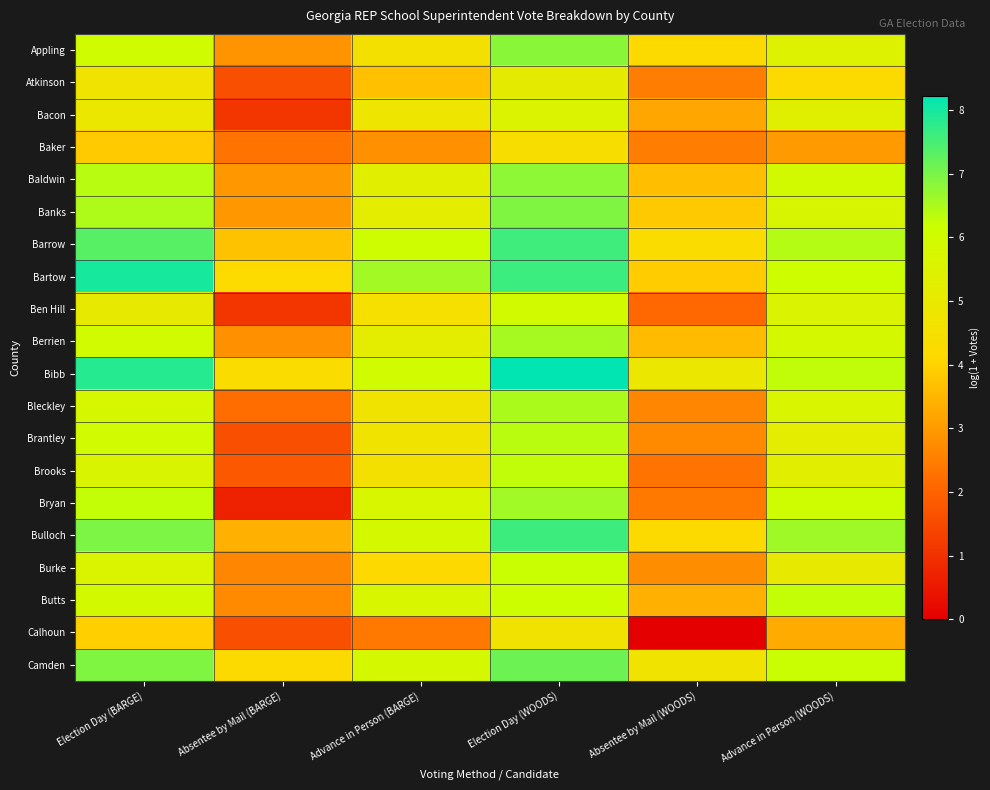

Reading right to left, list all the values displayed in this chart.

Appling: Advance in Person (WOODS)=5.5	Absentee by Mail (WOODS)=4.2	Election Day (WOODS)=6.8	Advance in Person (BARGE)=4.5	Absentee by Mail (BARGE)=2.9	Election Day (BARGE)=6.0
Atkinson: Advance in Person (WOODS)=4.2	Absentee by Mail (WOODS)=2.5	Election Day (WOODS)=5.1	Advance in Person (BARGE)=3.7	Absentee by Mail (BARGE)=1.6	Election Day (BARGE)=4.7
Bacon: Advance in Person (WOODS)=5.3	Absentee by Mail (WOODS)=3.2	Election Day (WOODS)=5.5	Advance in Person (BARGE)=4.8	Absentee by Mail (BARGE)=1.1	Election Day (BARGE)=4.9
Baker: Advance in Person (WOODS)=3.0	Absentee by Mail (WOODS)=2.5	Election Day (WOODS)=4.4	Advance in Person (BARGE)=2.8	Absentee by Mail (BARGE)=2.3	Election Day (BARGE)=3.9
Baldwin: Advance in Person (WOODS)=5.9	Absentee by Mail (WOODS)=3.6	Election Day (WOODS)=6.8	Advance in Person (BARGE)=5.3	Absentee by Mail (BARGE)=2.9	Election Day (BARGE)=6.4
Banks: Advance in Person (WOODS)=5.7	Absentee by Mail (WOODS)=3.8	Election Day (WOODS)=6.9	Advance in Person (BARGE)=5.2	Absentee by Mail (BARGE)=2.9	Election Day (BARGE)=6.5
Barrow: Advance in Person (WOODS)=6.4	Absentee by Mail (WOODS)=4.3	Election Day (WOODS)=7.6	Advance in Person (BARGE)=6.1	Absentee by Mail (BARGE)=3.7	Election Day (BARGE)=7.3
Bartow: Advance in Person (WOODS)=6.2	Absentee by Mail (WOODS)=3.9	Election Day (WOODS)=7.6	Advance in Person (BARGE)=6.6	Absentee by Mail (BARGE)=4.2	Election Day (BARGE)=8.0
Ben Hill: Advance in Person (WOODS)=5.6	Absentee by Mail (WOODS)=2.1	Election Day (WOODS)=5.9	Advance in Person (BARGE)=4.5	Absentee by Mail (BARGE)=1.1	Election Day (BARGE)=5.0
Berrien: Advance in Person (WOODS)=5.8	Absentee by Mail (WOODS)=3.6	Election Day (WOODS)=6.5	Advance in Person (BARGE)=5.2	Absentee by Mail (BARGE)=2.8	Election Day (BARGE)=6.0
Bibb: Advance in Person (WOODS)=6.3	Absentee by Mail (WOODS)=4.9	Election Day (WOODS)=8.2	Advance in Person (BARGE)=6.0	Absentee by Mail (BARGE)=4.3	Election Day (BARGE)=7.8
Bleckley: Advance in Person (WOODS)=5.6	Absentee by Mail (WOODS)=2.6	Election Day (WOODS)=6.5	Advance in Person (BARGE)=4.7	Absentee by Mail (BARGE)=2.2	Election Day (BARGE)=5.8
Brantley: Advance in Person (WOODS)=5.2	Absentee by Mail (WOODS)=2.7	Election Day (WOODS)=6.3	Advance in Person (BARGE)=4.7	Absentee by Mail (BARGE)=1.6	Election Day (BARGE)=6.0
Brooks: Advance in Person (WOODS)=5.3	Absentee by Mail (WOODS)=2.3	Election Day (WOODS)=6.3	Advance in Person (BARGE)=4.5	Absentee by Mail (BARGE)=1.8	Election Day (BARGE)=5.6
Bryan: Advance in Person (WOODS)=6.0	Absentee by Mail (WOODS)=2.4	Election Day (WOODS)=6.6	Advance in Person (BARGE)=5.7	Absentee by Mail (BARGE)=0.7	Election Day (BARGE)=6.2
Bulloch: Advance in Person (WOODS)=6.6	Absentee by Mail (WOODS)=4.2	Election Day (WOODS)=7.6	Advance in Person (BARGE)=5.8	Absentee by Mail (BARGE)=3.4	Election Day (BARGE)=7.0
Burke: Advance in Person (WOODS)=5.0	Absentee by Mail (WOODS)=2.8	Election Day (WOODS)=6.2	Advance in Person (BARGE)=4.1	Absentee by Mail (BARGE)=2.6	Election Day (BARGE)=5.6
Butts: Advance in Person (WOODS)=6.2	Absentee by Mail (WOODS)=3.4	Election Day (WOODS)=6.1	Advance in Person (BARGE)=5.7	Absentee by Mail (BARGE)=2.7	Election Day (BARGE)=5.9
Calhoun: Advance in Person (WOODS)=3.3	Absentee by Mail (WOODS)=0.0	Election Day (WOODS)=4.6	Advance in Person (BARGE)=2.4	Absentee by Mail (BARGE)=1.6	Election Day (BARGE)=4.0
Camden: Advance in Person (WOODS)=6.2	Absentee by Mail (WOODS)=4.7	Election Day (WOODS)=7.1	Advance in Person (BARGE)=5.8	Absentee by Mail (BARGE)=4.2	Election Day (BARGE)=6.9